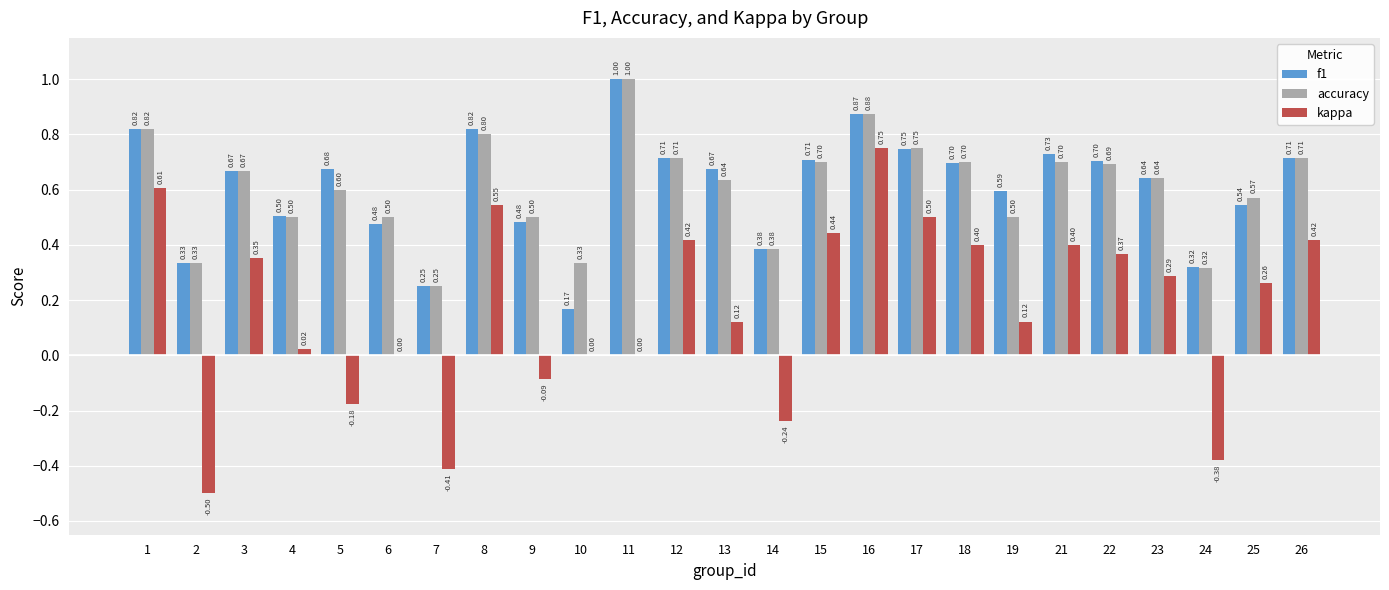

At which category is the sum across all series the highest?

16